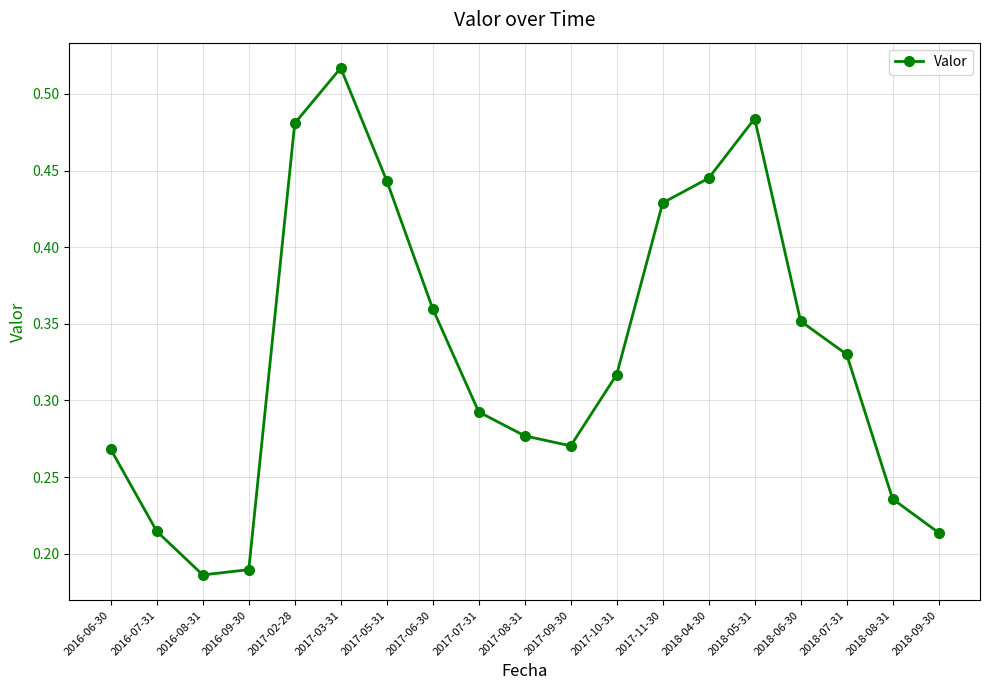

The chart shows a value of 0.6 at 2017-11-30. True or false?

False